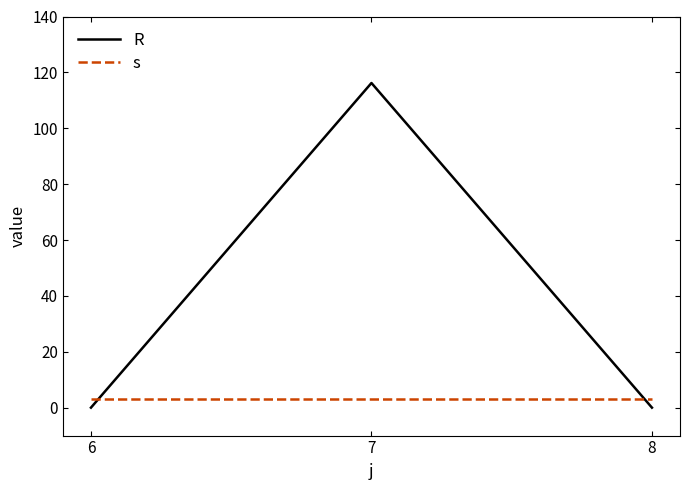

Does the chart display data point markers on the line(s)?

No